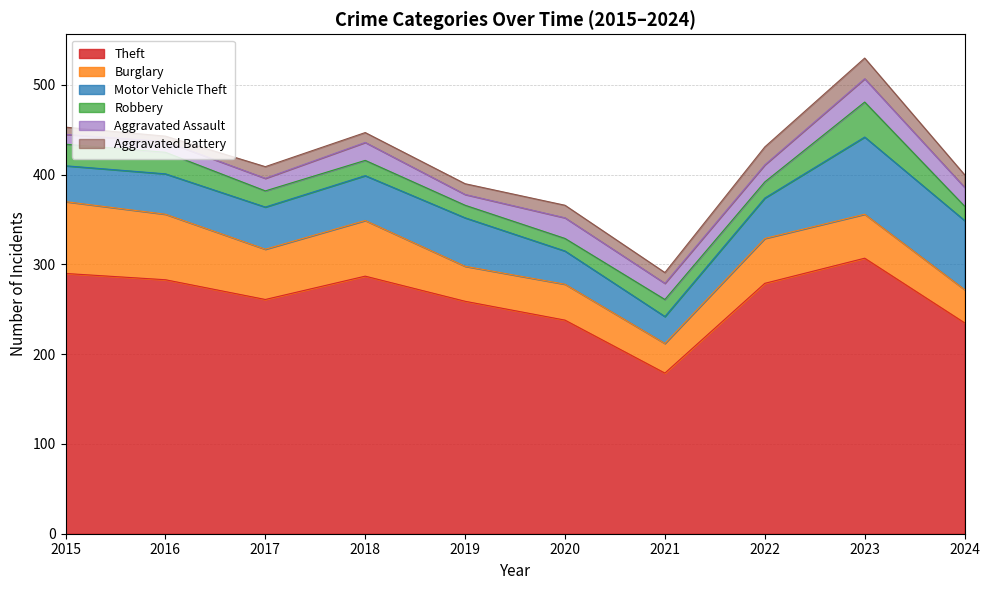

Reading left to right, what are all the values shown in this chart?

Theft: 290	283	261	287	259	238	179	279	307	235
Burglary: 80	73	56	62	39	40	33	50	49	37
Motor Vehicle Theft: 40	45	47	50	54	37	30	45	86	77
Robbery: 24	24	18	17	14	14	19	18	39	16
Aggravated Assault: 11	12	14	20	12	23	18	19	26	21
Aggravated Battery: 8	6	13	11	12	14	12	20	23	14